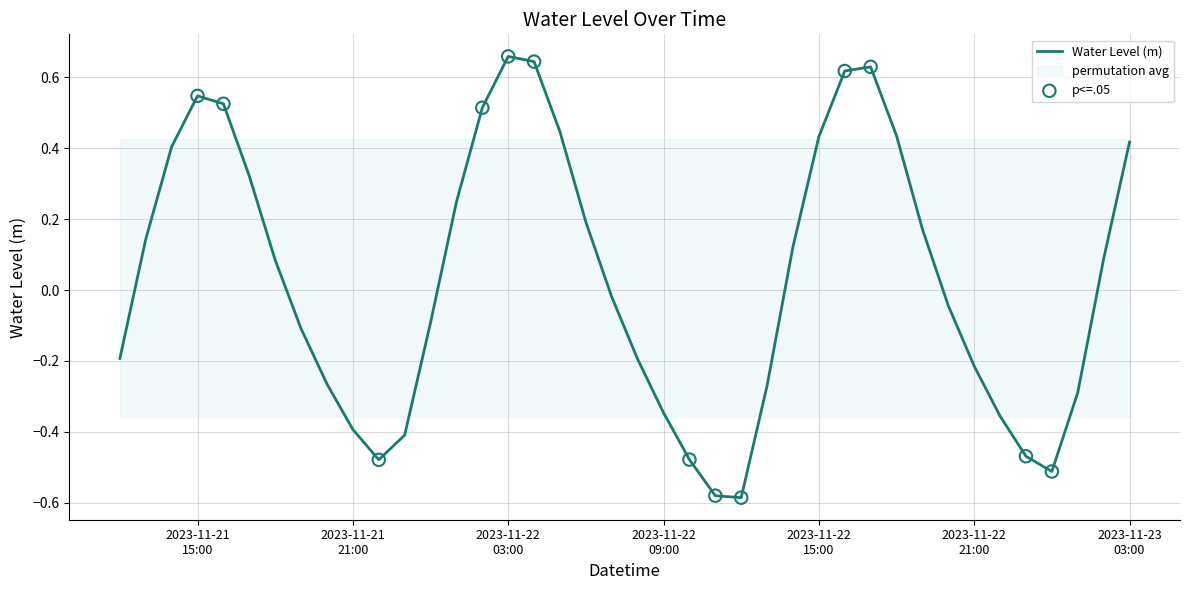

Which has a higher value, 2023-11-22 20:00 or 2023-11-22 11:00?

2023-11-22 20:00